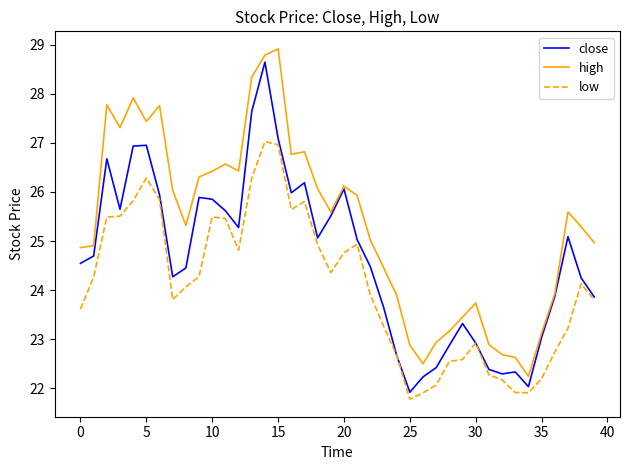

True or false: low and high cross at least once.

False